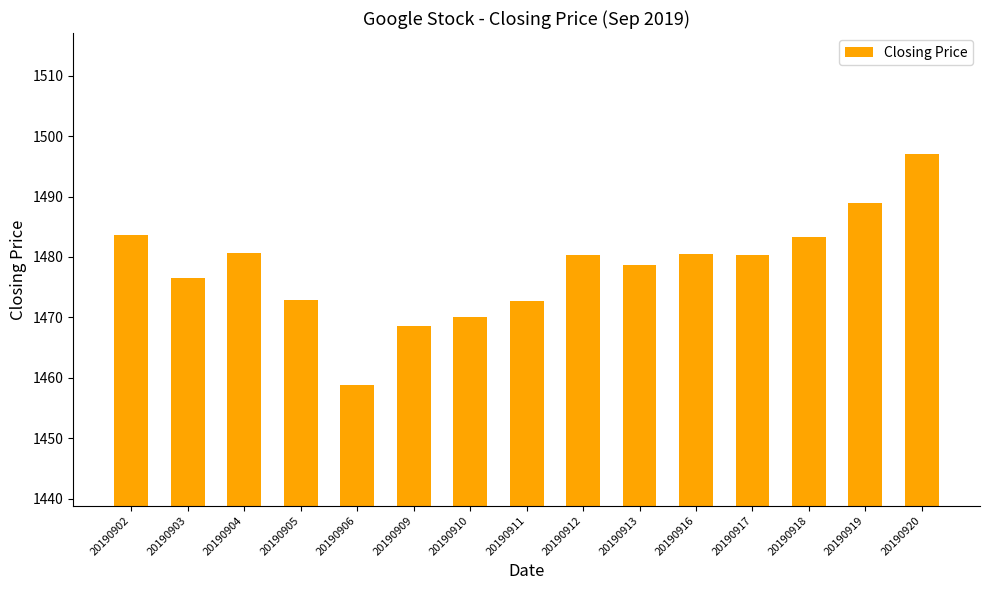

What is the value of the 12th bar from the left?

1480.4